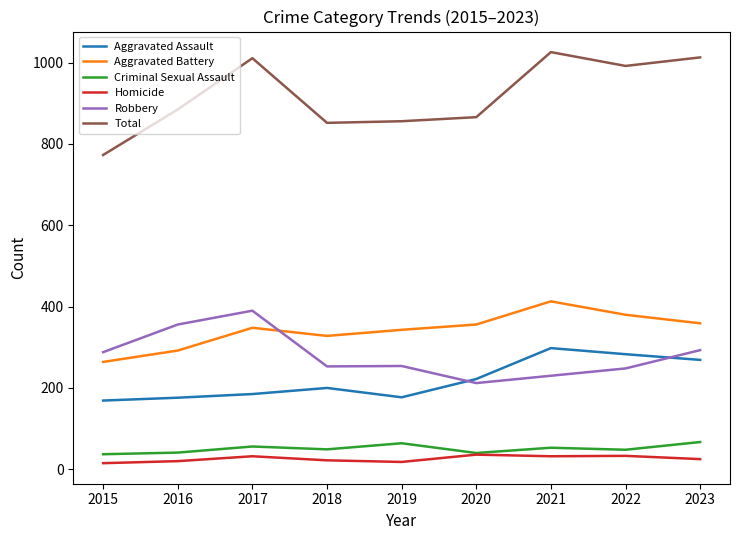

How many values in the Criminal Sexual Assault series are below 49?

4